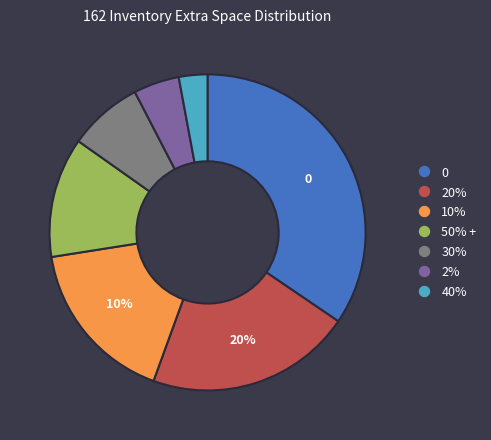

To the nearest percent, what is the difference between the 30% and 0 slice percentages?

27%